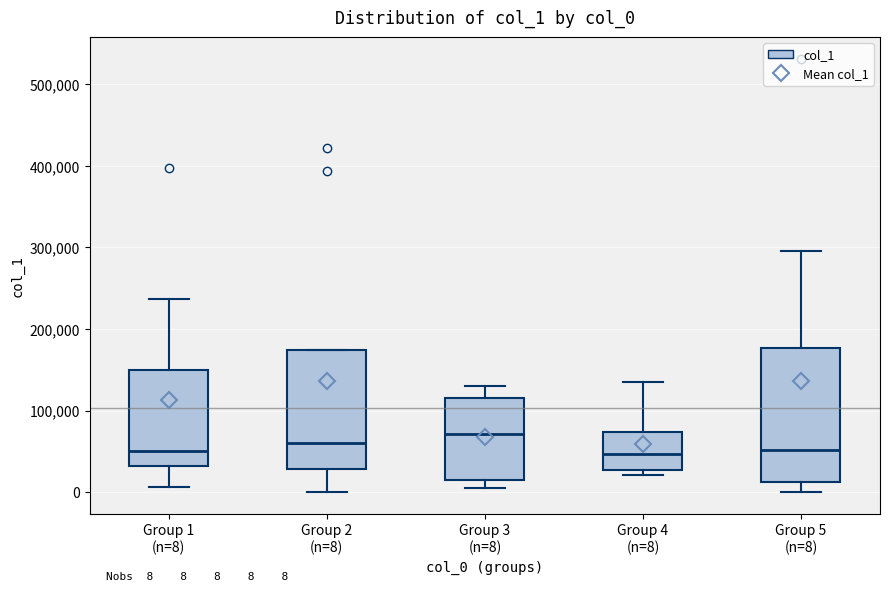

Which box has the highest median line?

Group 3 (n=8)